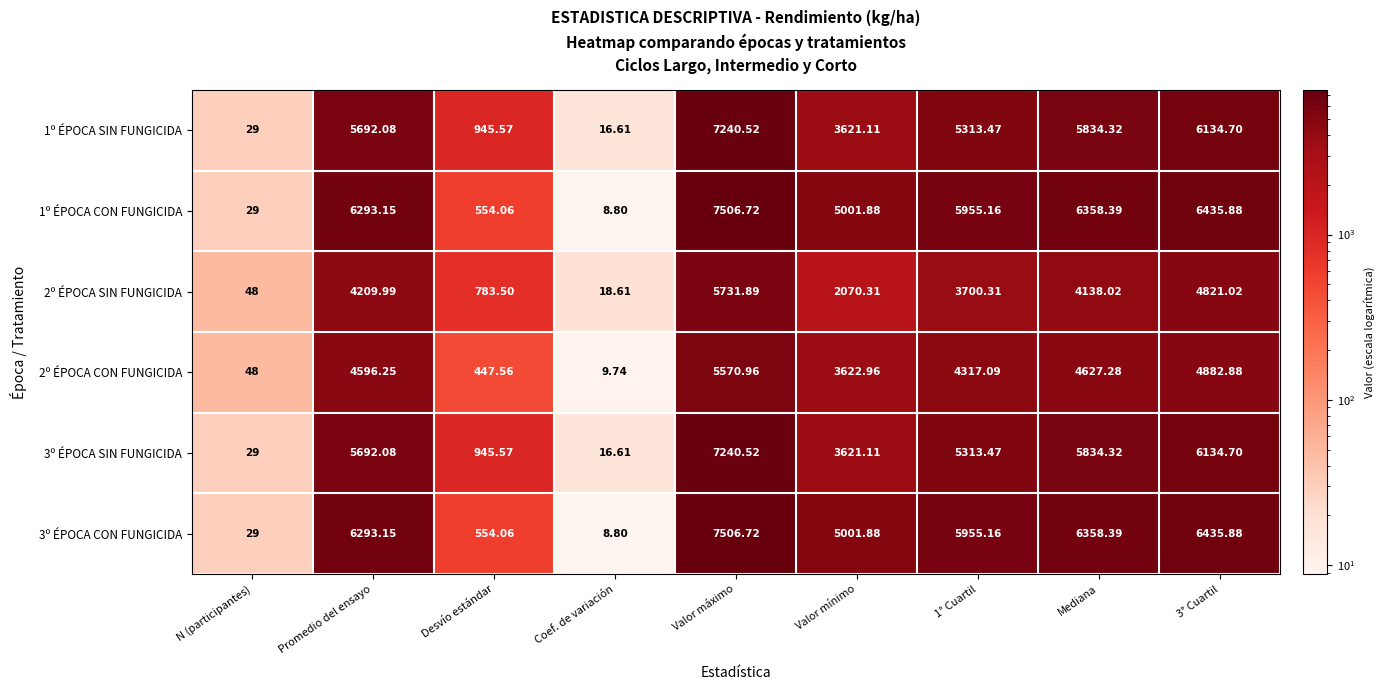

At which category is the sum across all series the highest?

Valor máximo